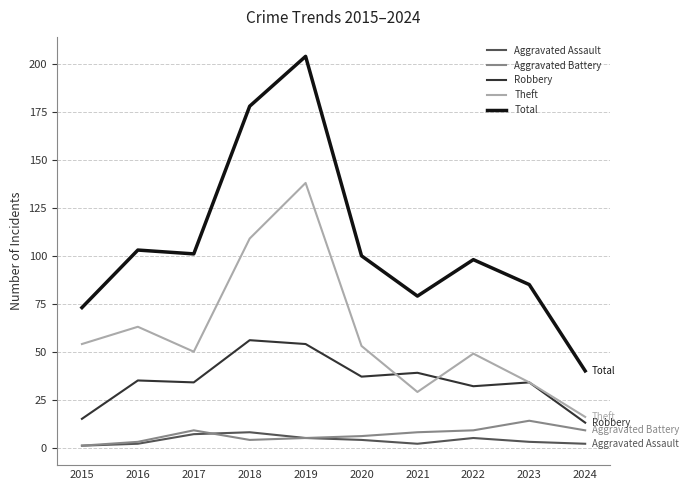

List the series in order of their peak value, highest first.

Total, Theft, Robbery, Aggravated Battery, Aggravated Assault